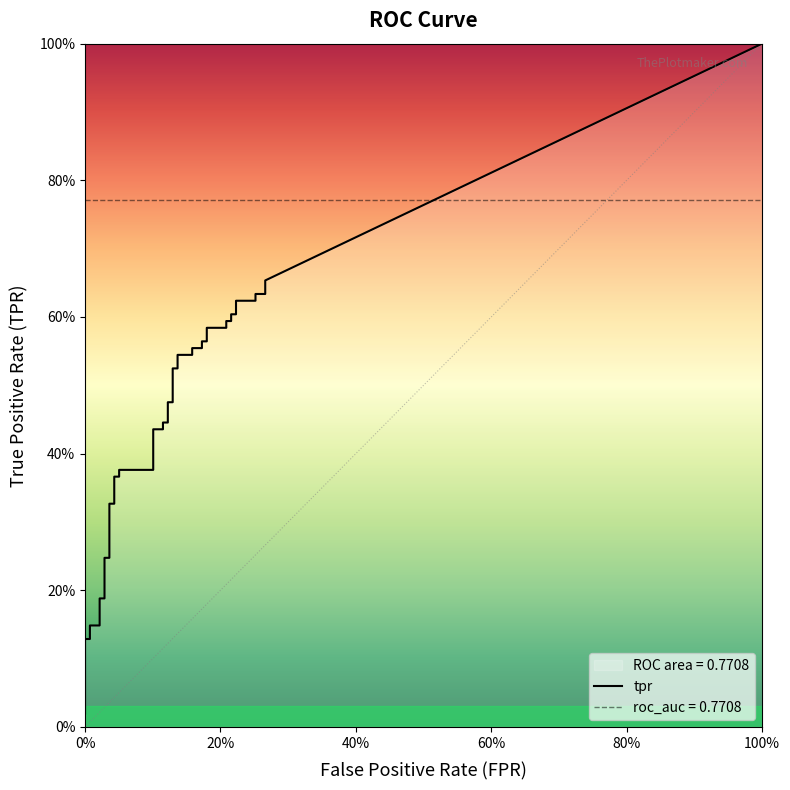

How many data points in fpr are above 0?

38